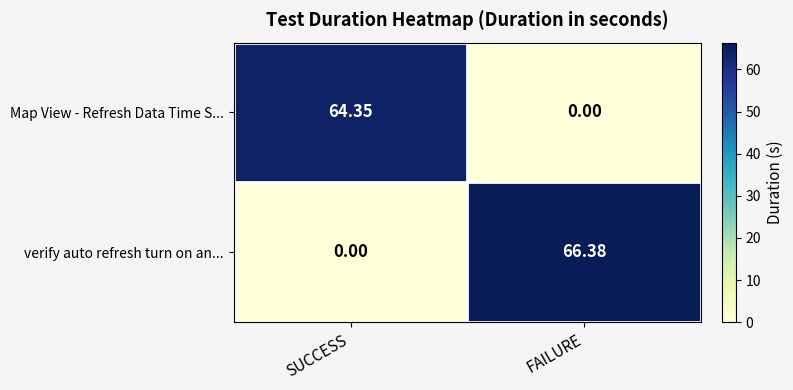

At which category does the chart reach its peak across all series?

FAILURE